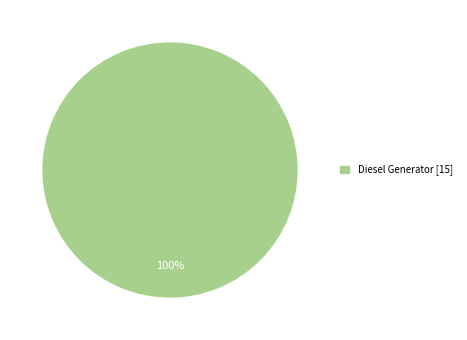

How many slices are in this pie chart?

1